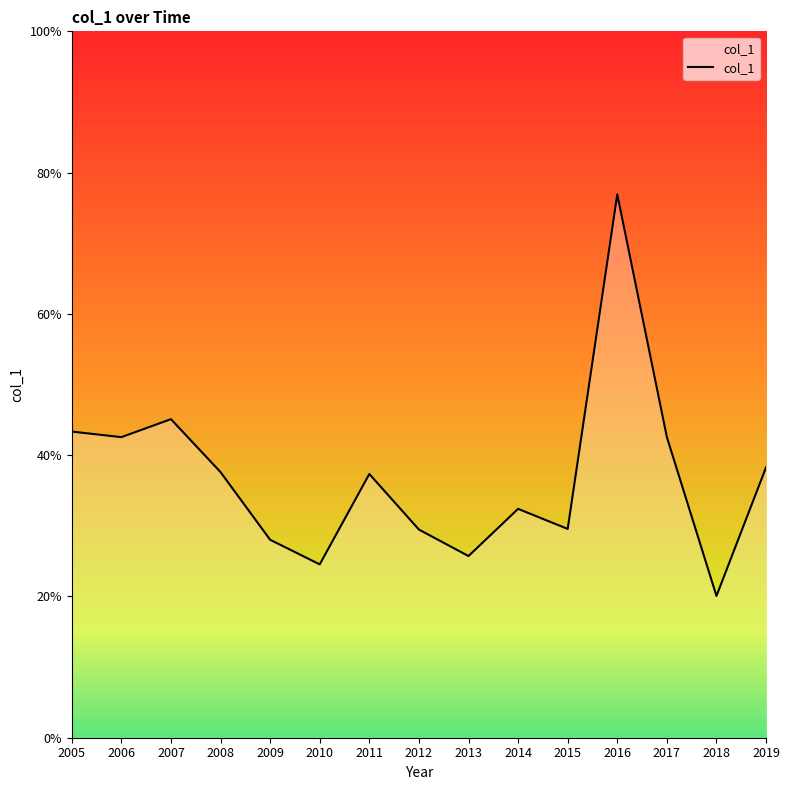

List the labels in order of value, largest first.

2016, 2007, 2005, 2017, 2006, 2019, 2008, 2011, 2014, 2015, 2012, 2009, 2013, 2010, 2018